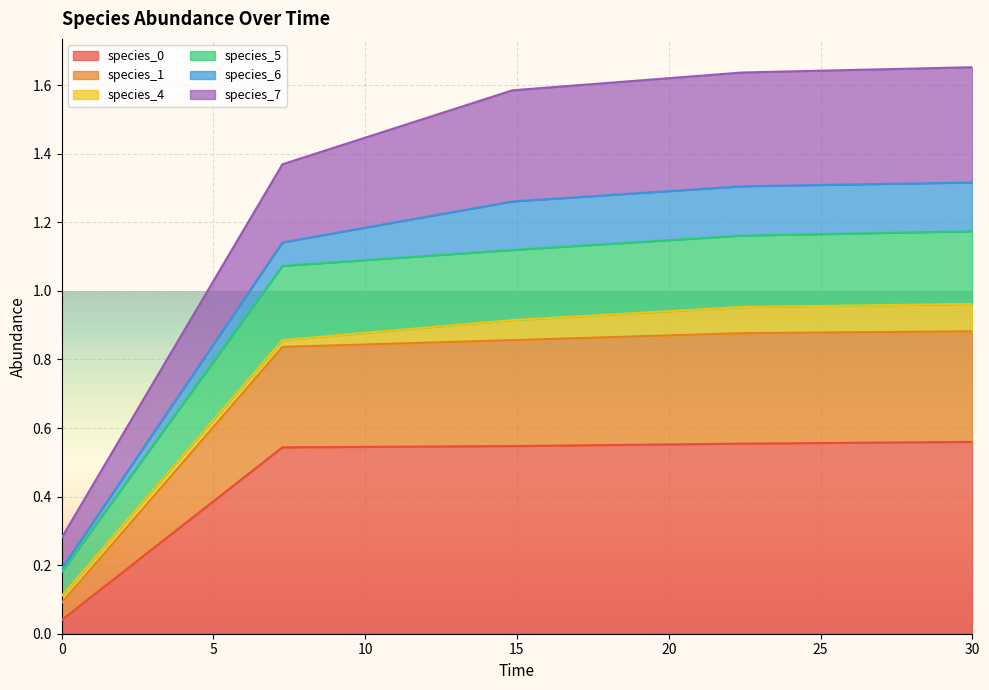

The species_0 series shows 0.1 at 0. True or false?

False